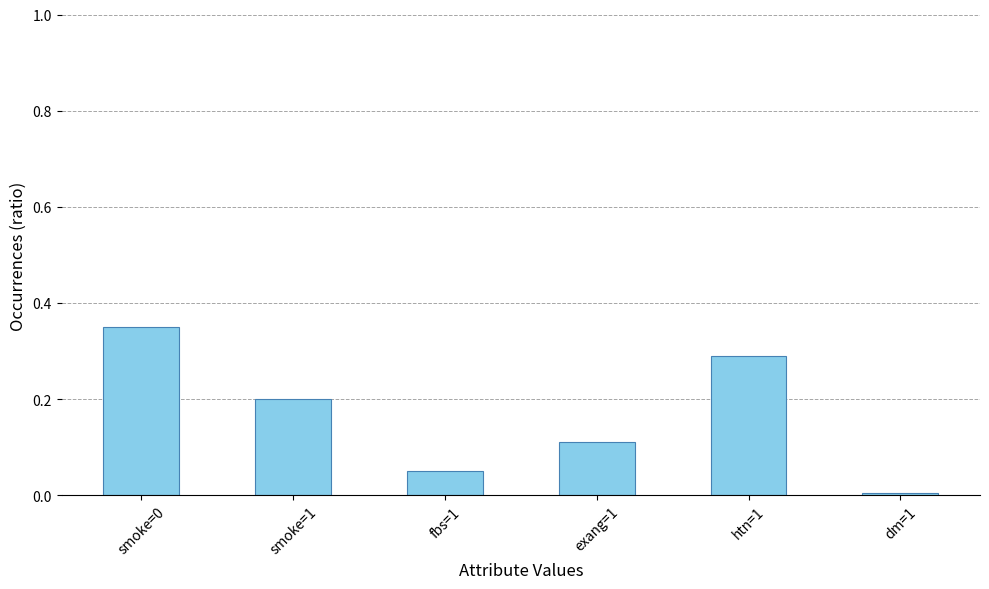

What is the label of the 3rd bar from the left?

fbs=1